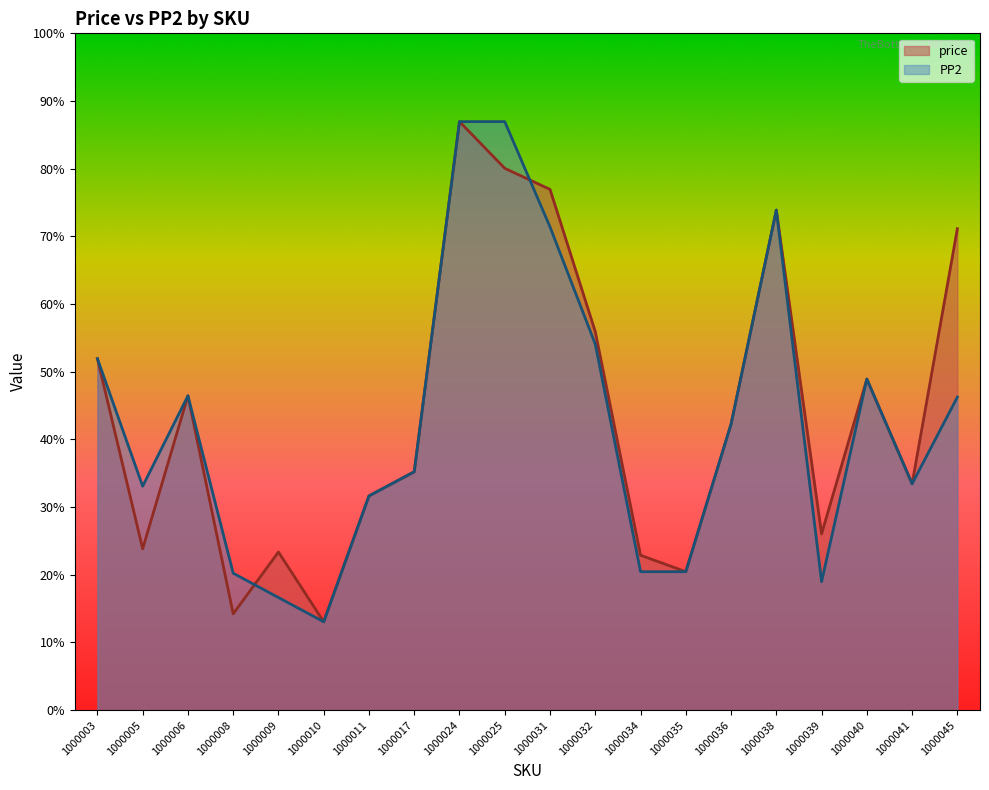

Does the chart have visible grid lines?

No